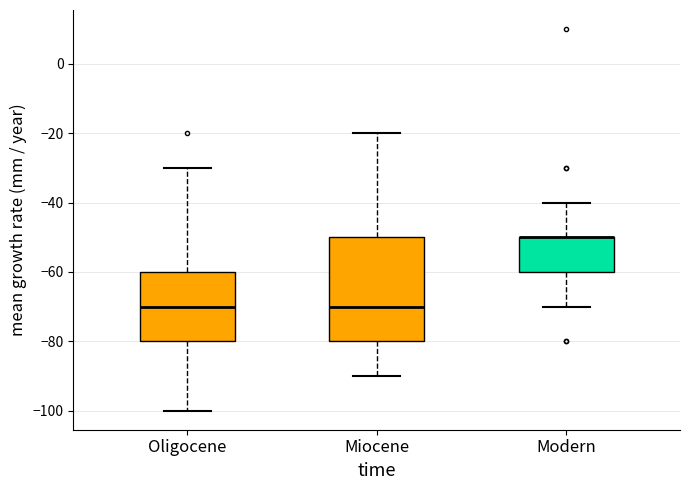

Reading left to right, transcribe this box plot: for each box, give where its median line is, the range the box spans, and where its two whiskers end, as read against the y-axis. The values are not printed on the chart, so give them approximately, as read against the axis.

Oligocene: median -70, box -80 to -60, whiskers -100 to -30
Miocene: median -70, box -80 to -50, whiskers -90 to -20
Modern: median -50 (drawn on the box's upper edge), box -60 to -50, whiskers -70 to -40